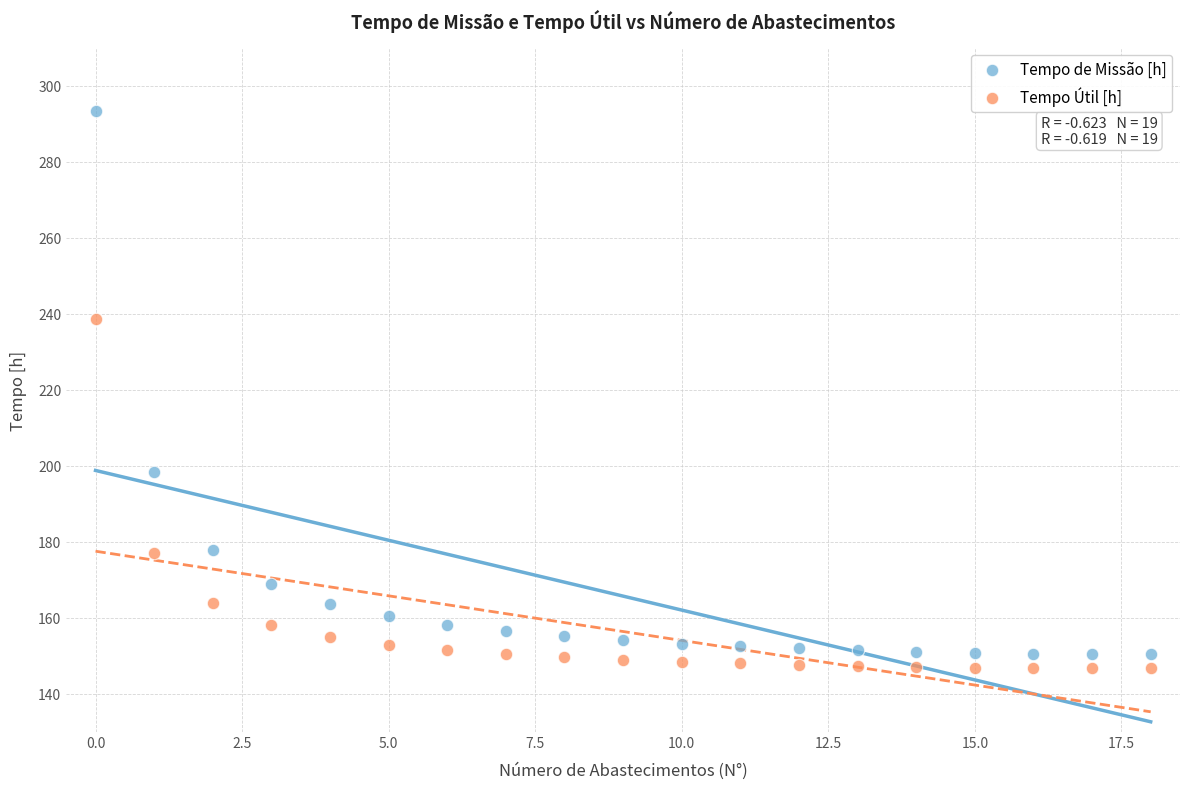

What are all the series names shown in the legend?

Tempo de Missão [h], Tempo Útil [h]